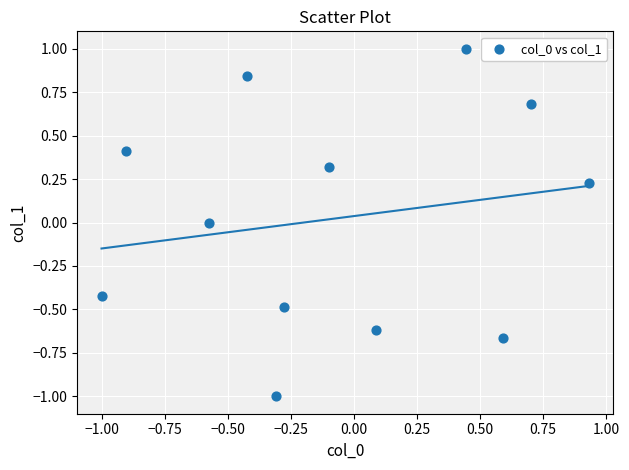

What is the range of X values (max minus min)?

1.9